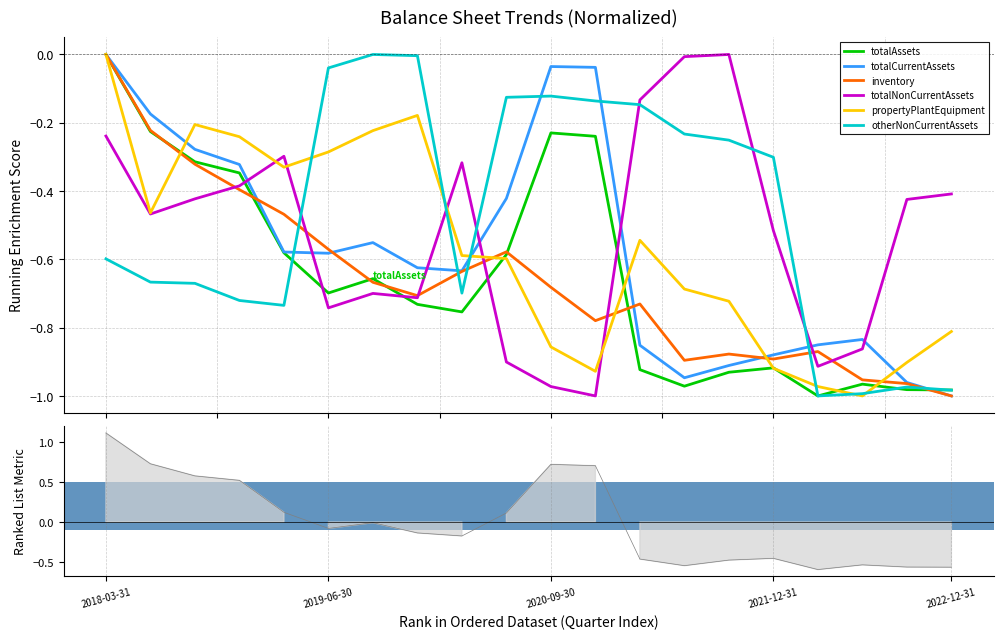

Reading right to left, list all the values displayed in this chart.

totalAssets: -1.0	-1.0	-1.0	-1.0	-0.9	-0.9	-1.0	-0.9	-0.2	-0.2	-0.6	-0.8	-0.7	-0.7	-0.7	-0.6	-0.3	-0.3	-0.2	0.0
totalCurrentAssets: -1.0	-1.0	-0.8	-0.9	-0.9	-0.9	-0.9	-0.9	-0.0	-0.0	-0.4	-0.6	-0.6	-0.6	-0.6	-0.6	-0.3	-0.3	-0.2	0.0
inventory: -1.0	-1.0	-1.0	-0.9	-0.9	-0.9	-0.9	-0.7	-0.8	-0.7	-0.6	-0.6	-0.7	-0.7	-0.6	-0.5	-0.4	-0.3	-0.2	0.0
totalNonCurrentAssets: -0.4	-0.4	-0.9	-0.9	-0.5	0.0	-0.0	-0.1	-1.0	-1.0	-0.9	-0.3	-0.7	-0.7	-0.7	-0.3	-0.4	-0.4	-0.5	-0.2
propertyPlantEquipment: -0.8	-0.9	-1.0	-1.0	-0.9	-0.7	-0.7	-0.5	-0.9	-0.9	-0.6	-0.6	-0.2	-0.2	-0.3	-0.3	-0.2	-0.2	-0.5	0.0
otherNonCurrentAssets: -1.0	-1.0	-1.0	-1.0	-0.3	-0.3	-0.2	-0.1	-0.1	-0.1	-0.1	-0.7	-0.0	0.0	-0.0	-0.7	-0.7	-0.7	-0.7	-0.6